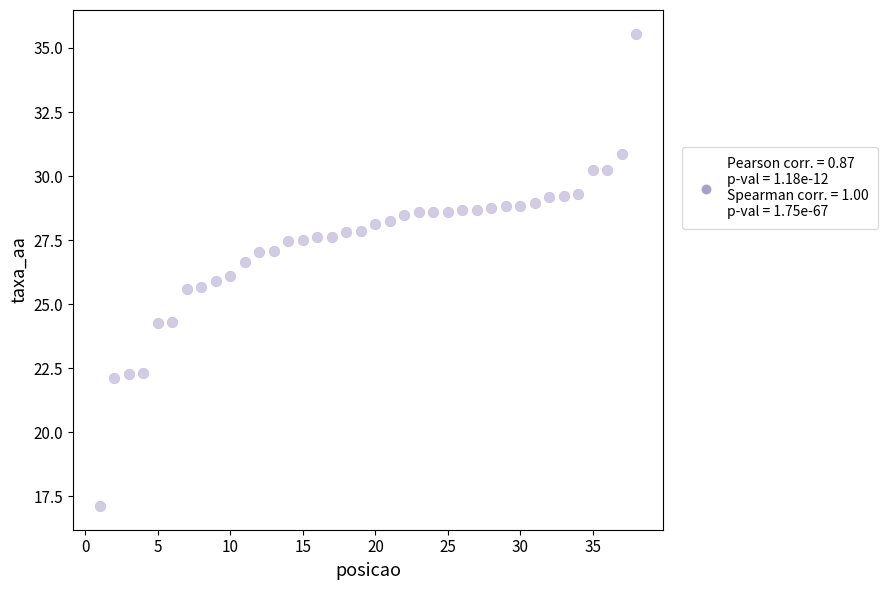

What is the range of X values (max minus min)?

37.0